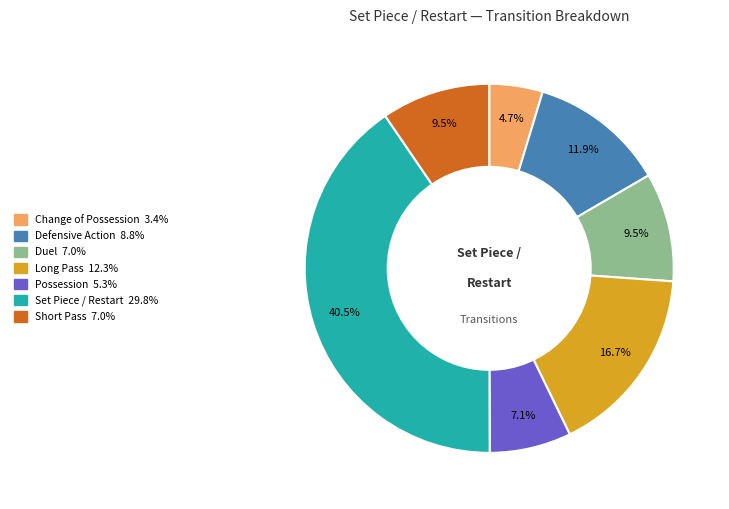

Is there any slice that represents more than half of the pie?

No